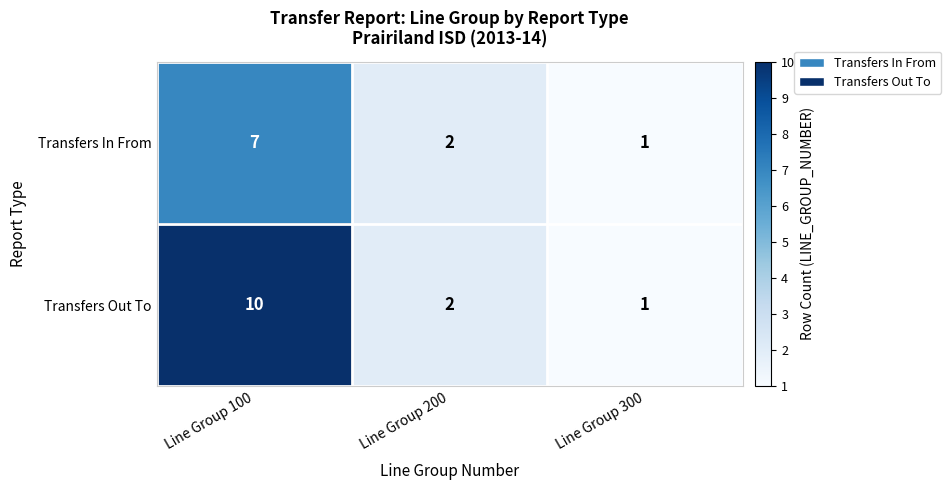

What is the difference between the maximum and minimum values in the Transfers In From series?

6